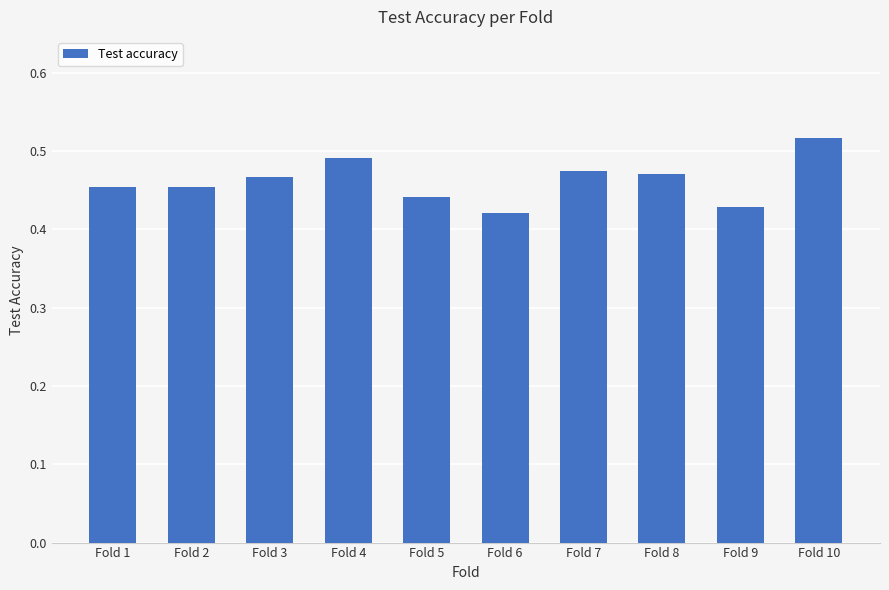

The value at Fold 2 is 0.7. True or false?

False